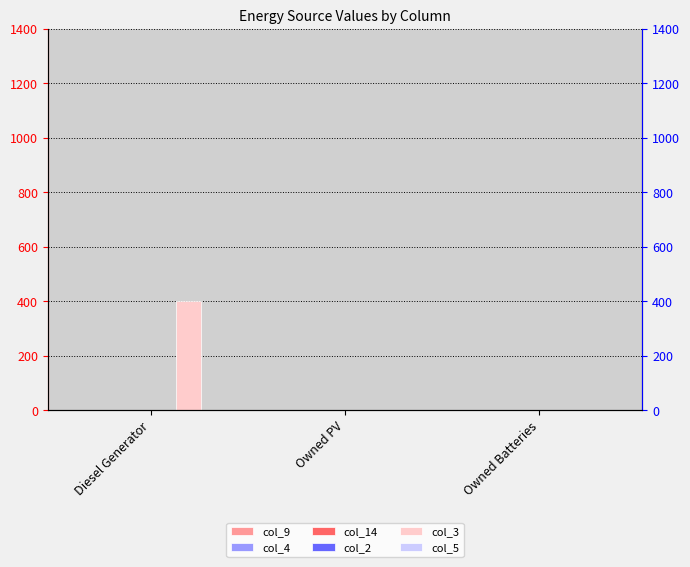

What is the maximum value shown in the chart?

400